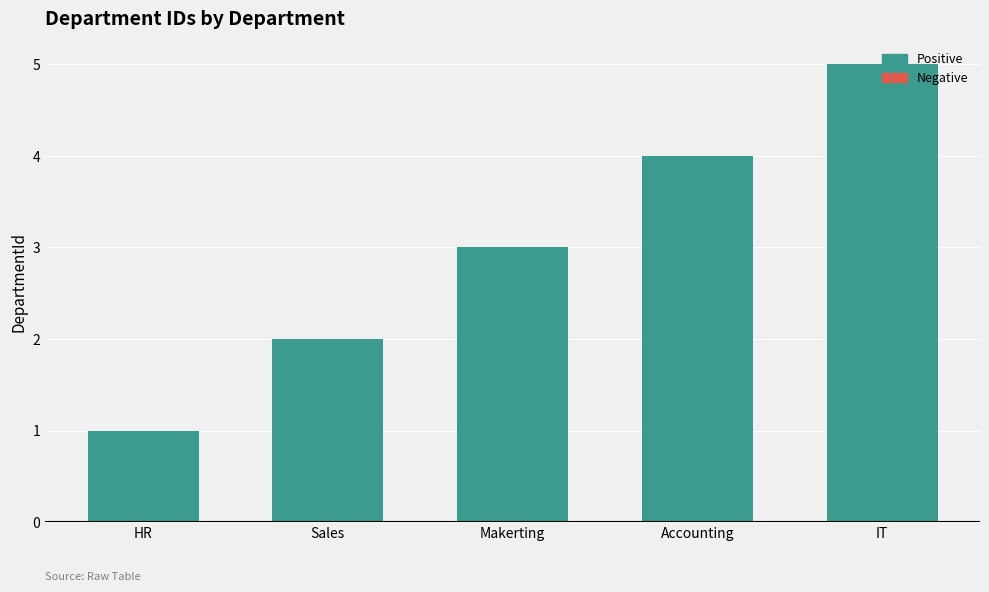

Count the number of categories in the chart.

5